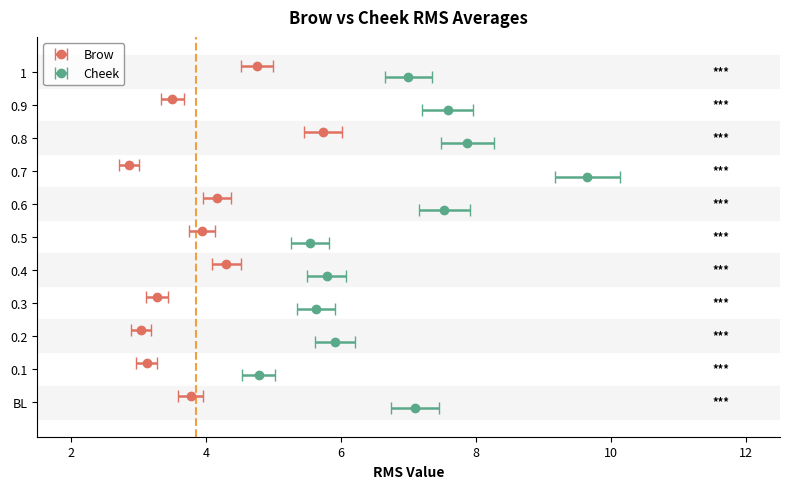

Reading right to left, what are all the values shown in this chart?

Brow: 1=4.8	0.9=3.5	0.8=5.7	0.7=2.9	0.6=4.2	0.5=3.9	0.4=4.3	0.3=3.3	0.2=3.0	0.1=3.1	BL=3.8
Cheek: 1=7.0	0.9=7.6	0.8=7.9	0.7=9.6	0.6=7.5	0.5=5.5	0.4=5.8	0.3=5.6	0.2=5.9	0.1=4.8	BL=7.1